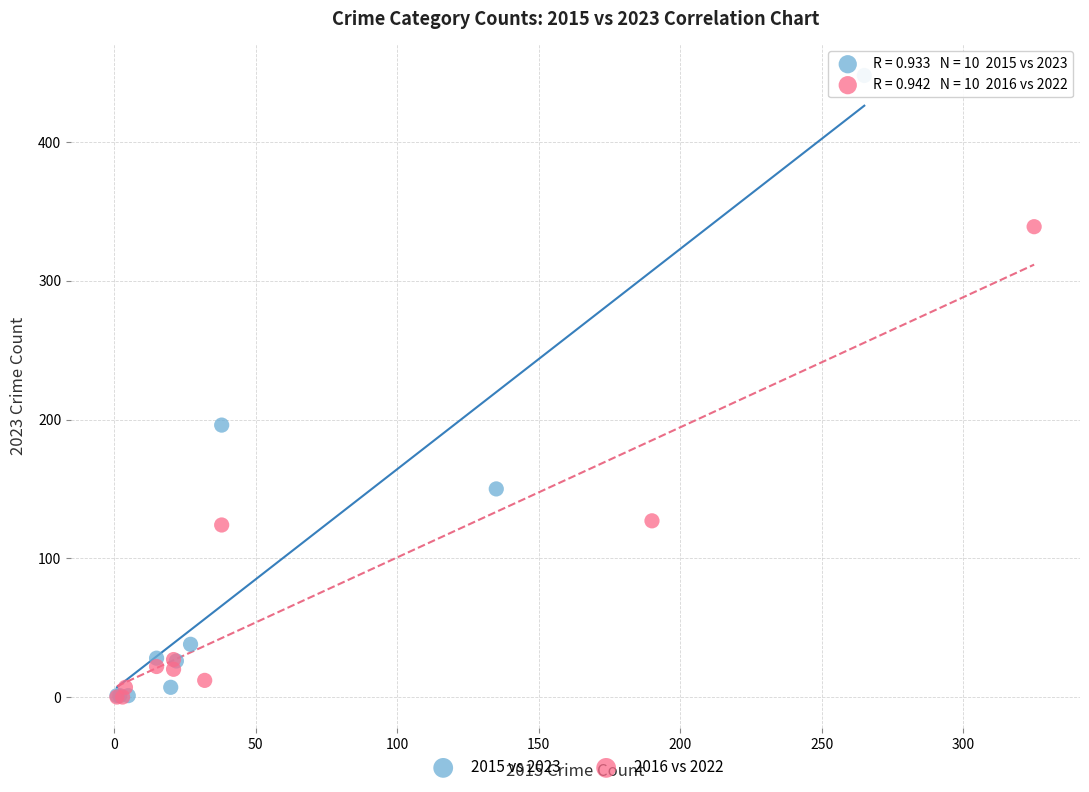

Which series has the largest Y range (max minus min)?

2015 vs 2023